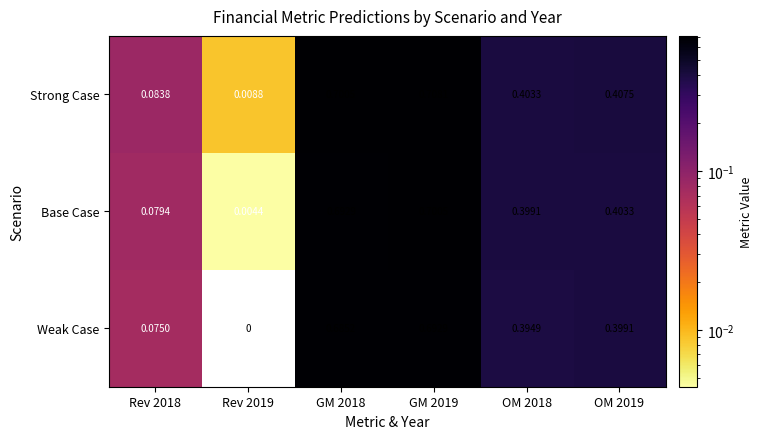

At which category is the sum across all series the highest?

GM 2019